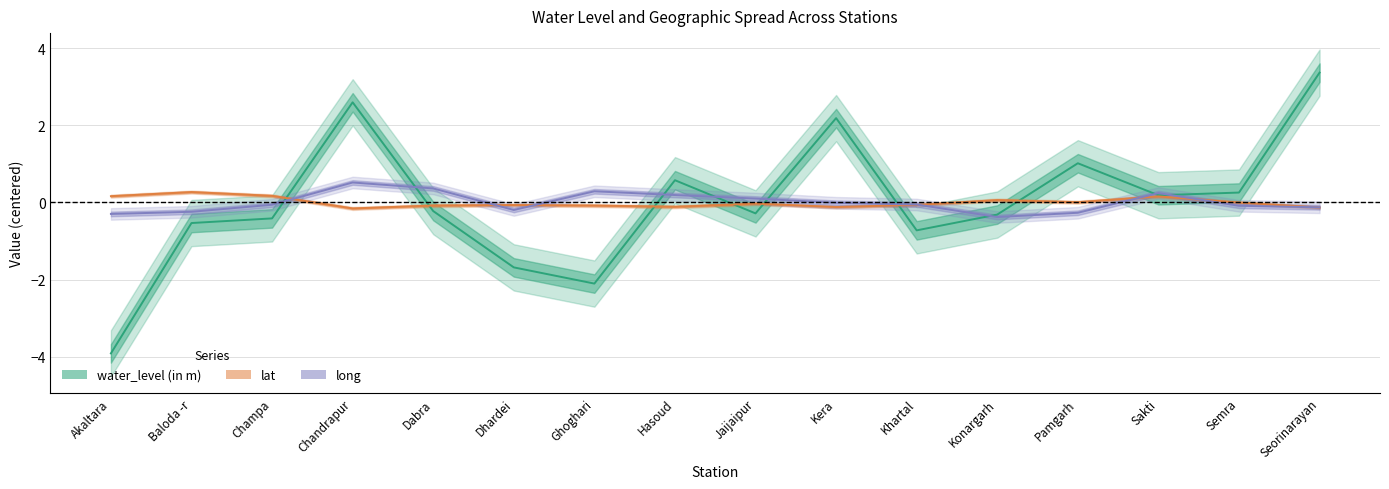

How many data points in water_level (in m) are above 0?

7